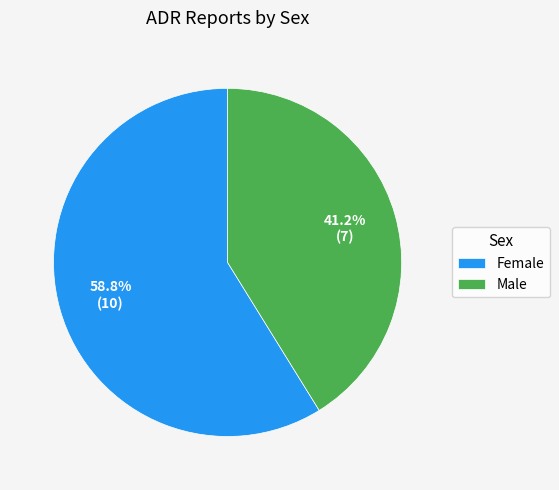

To the nearest percent, what is the difference between the Male and Female slice percentages?

18%